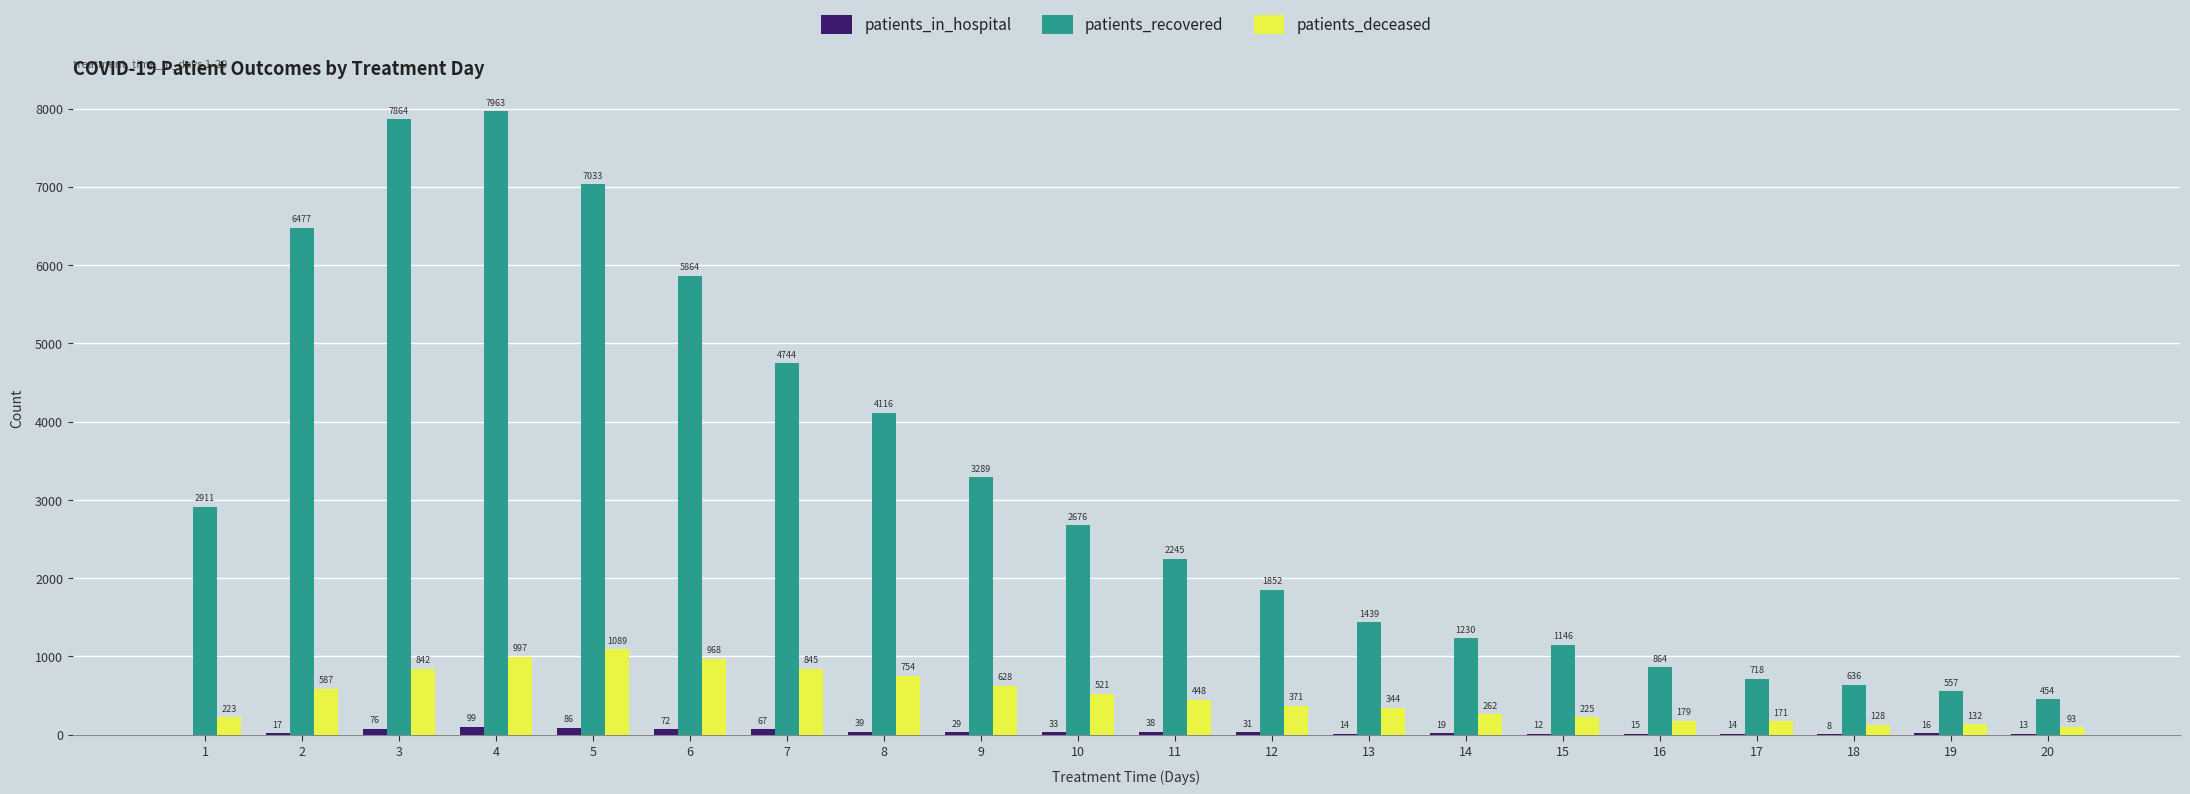

Which series has the widest spread of values?

patients_recovered